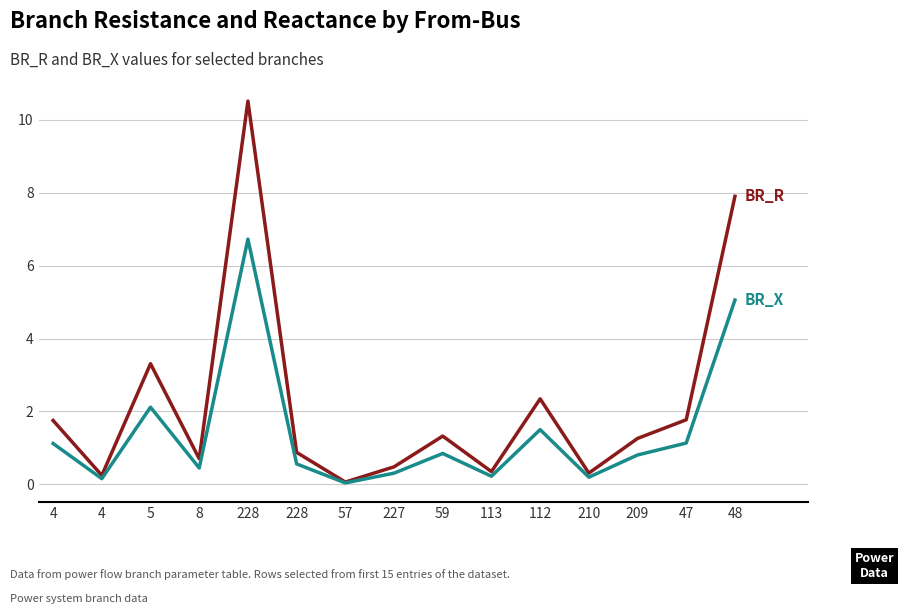

Is it true that BR_X equals 5.1 at 48?

True